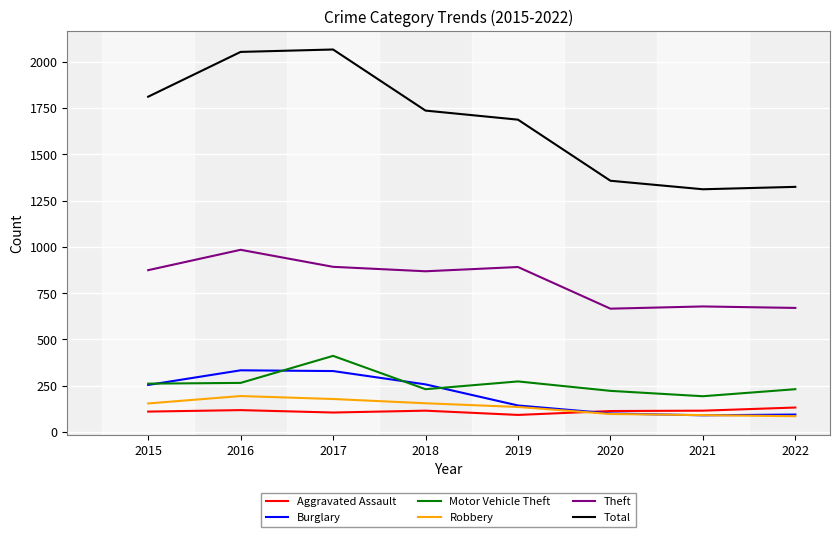

True or false: Motor Vehicle Theft and Robbery intersect in this chart.

False